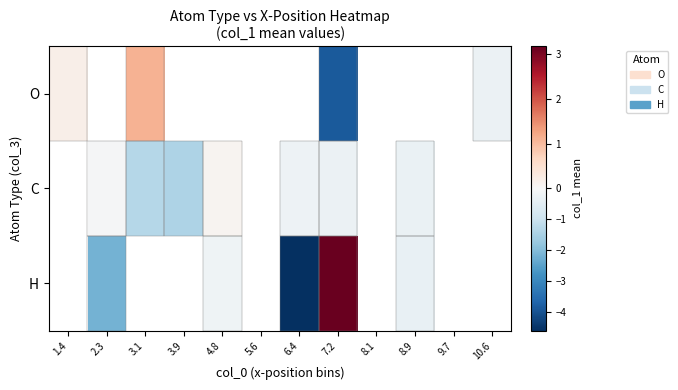

Rank the series by their average value, from highest to lowest.

O, C, H